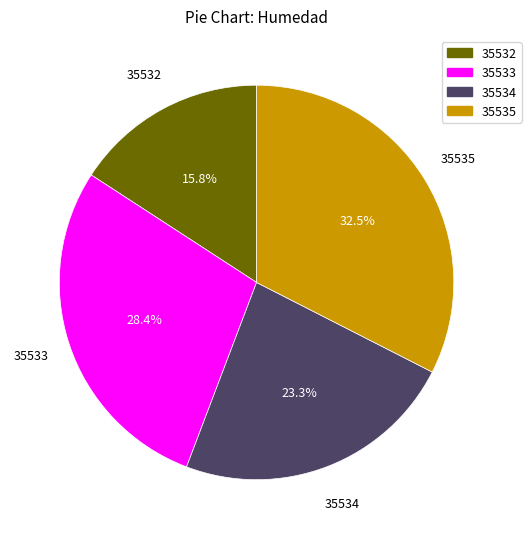

Which has a higher value, 35535 or 35533?

35535